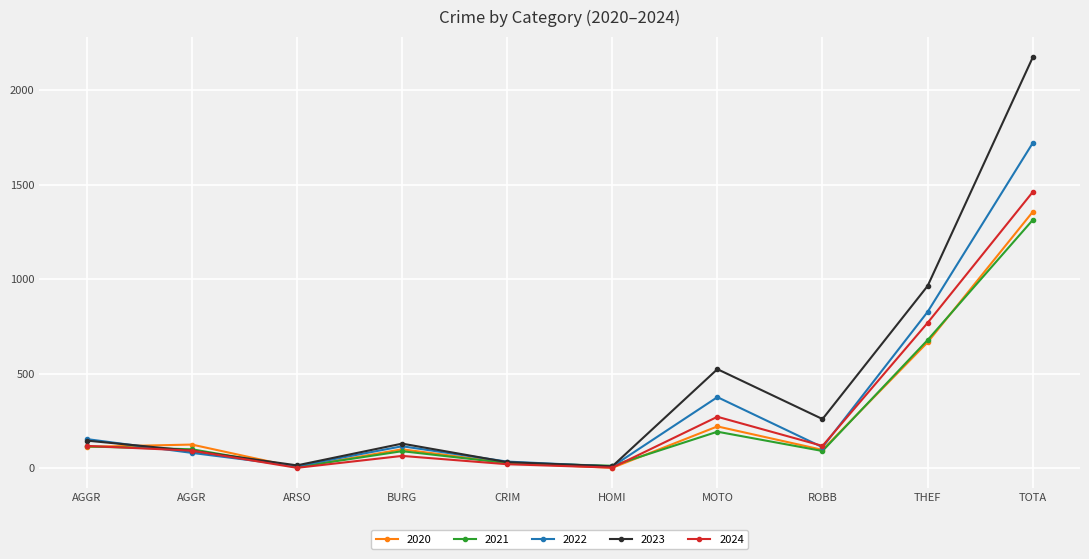

At how many categories does at least one series exceed 160?

4